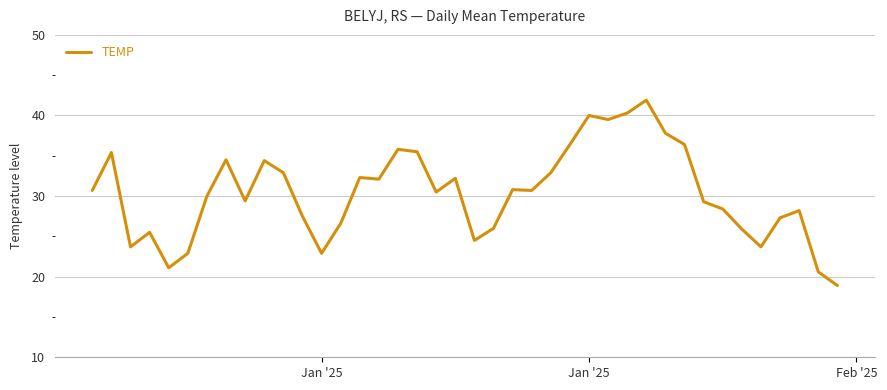

What is the difference between the maximum and minimum values?

23.0